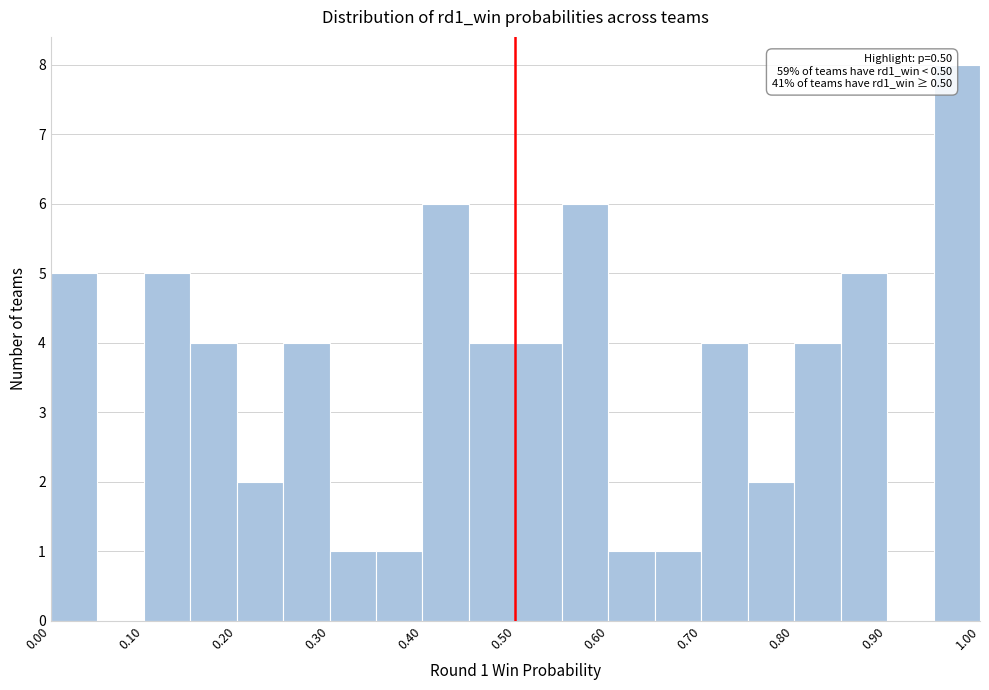

Which range on the x-axis has the tallest bar?

0.95 to 1.00